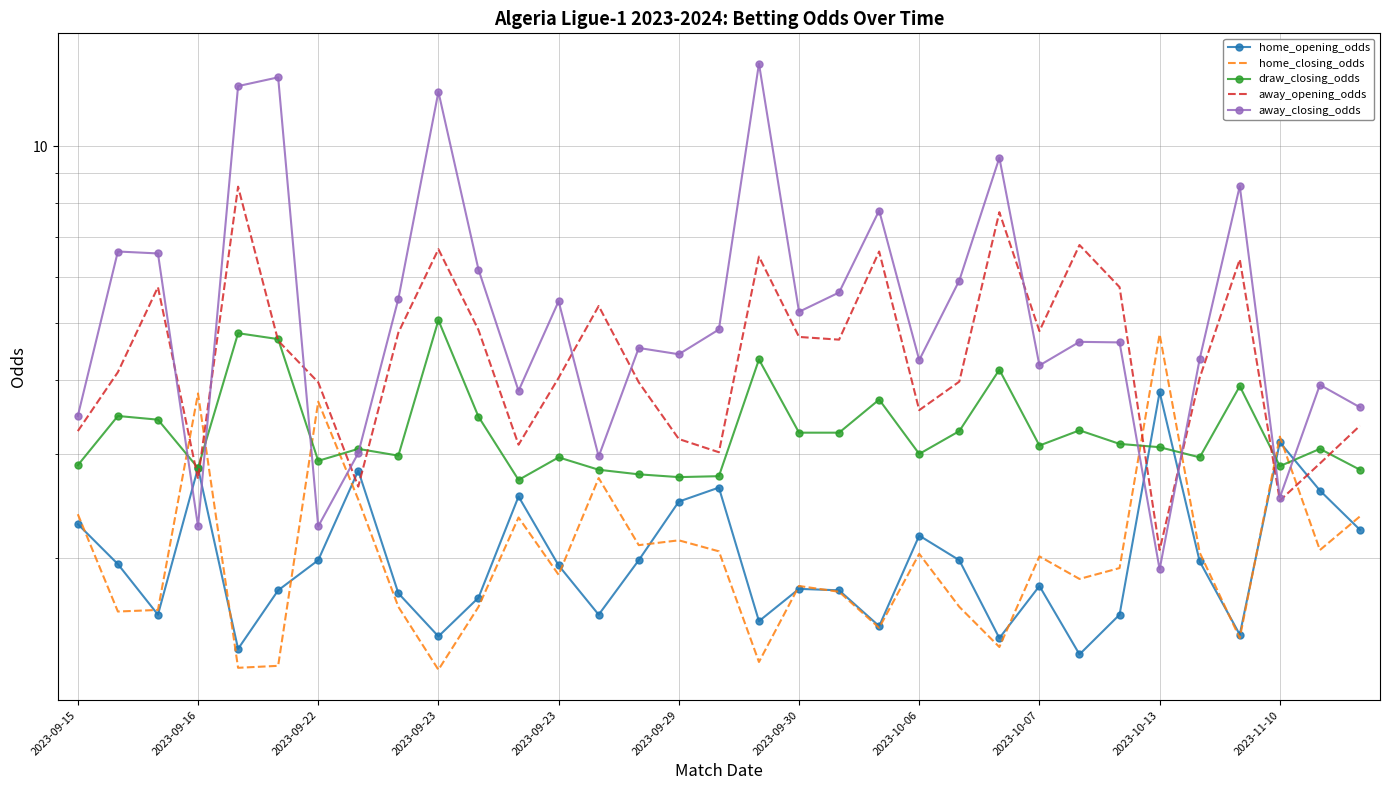

How many lines are shown in the chart?

5